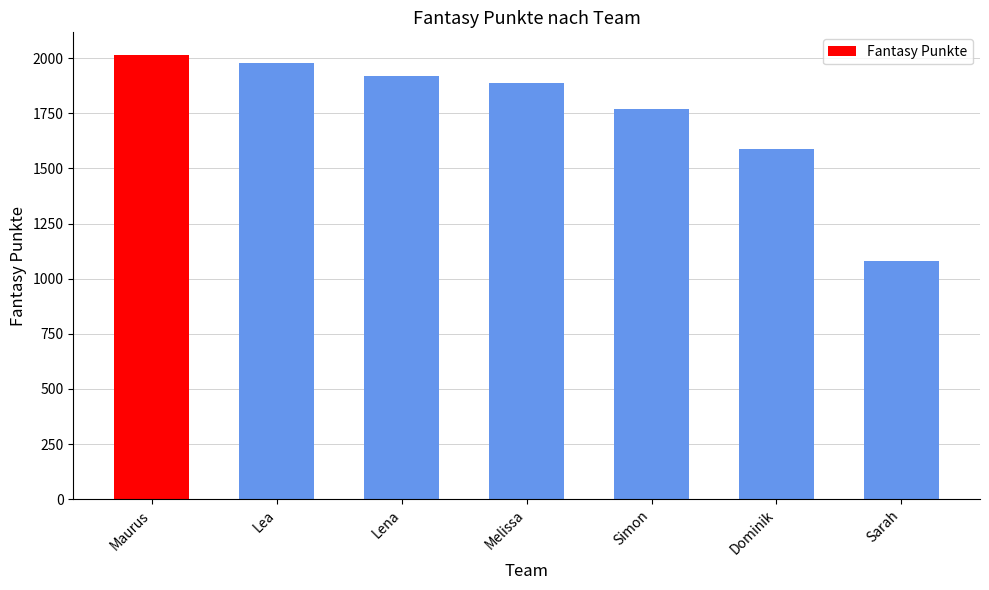

What is the label of the 7th bar from the left?

Sarah